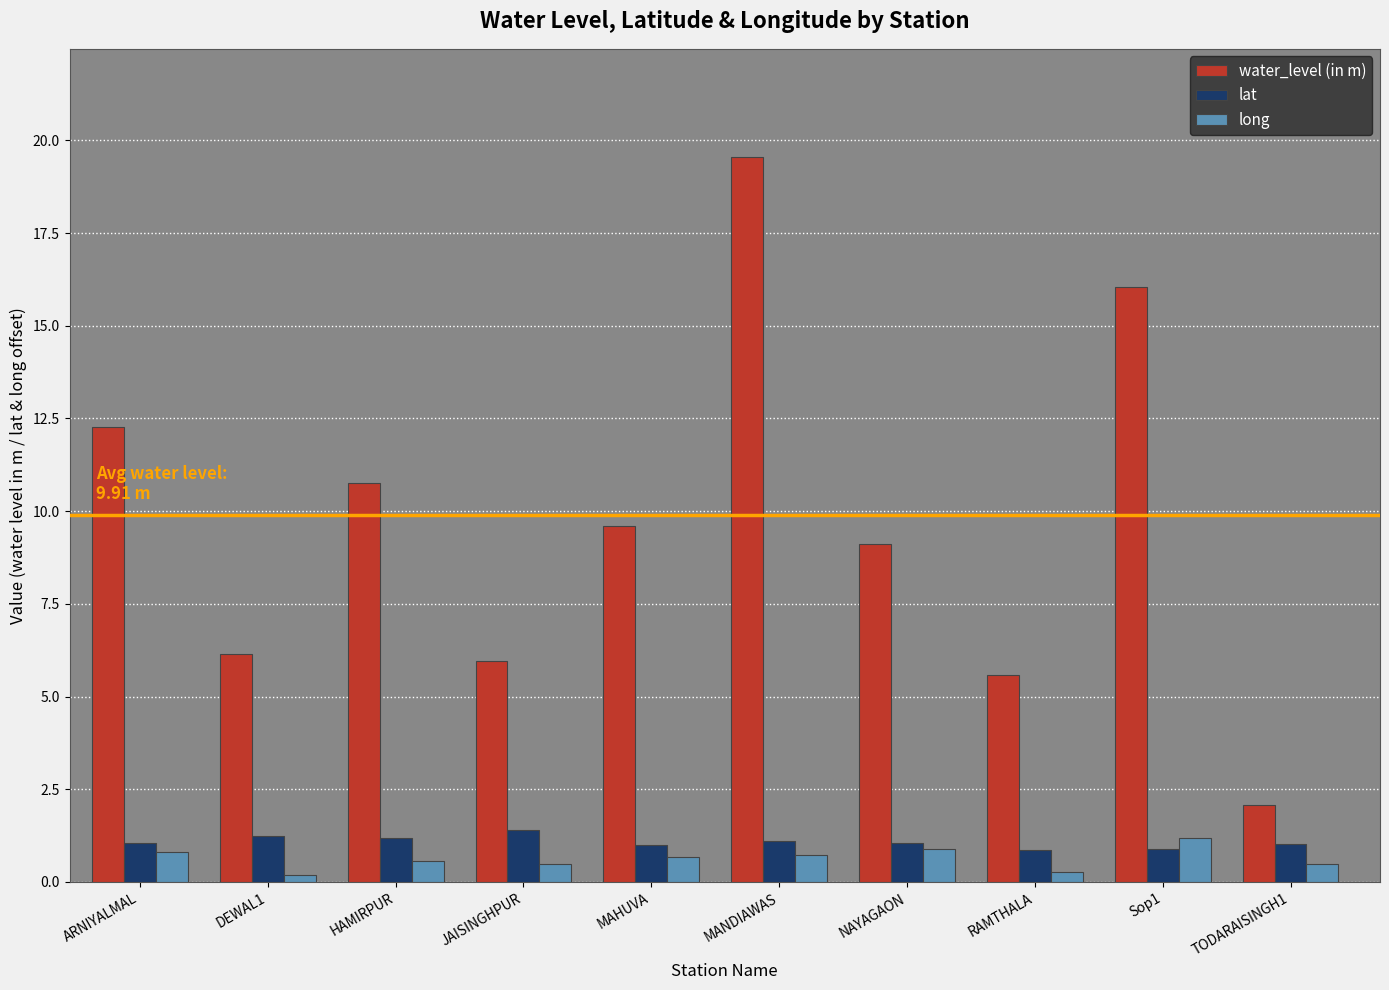

How many data points in water_level (in m) are above 9?

6